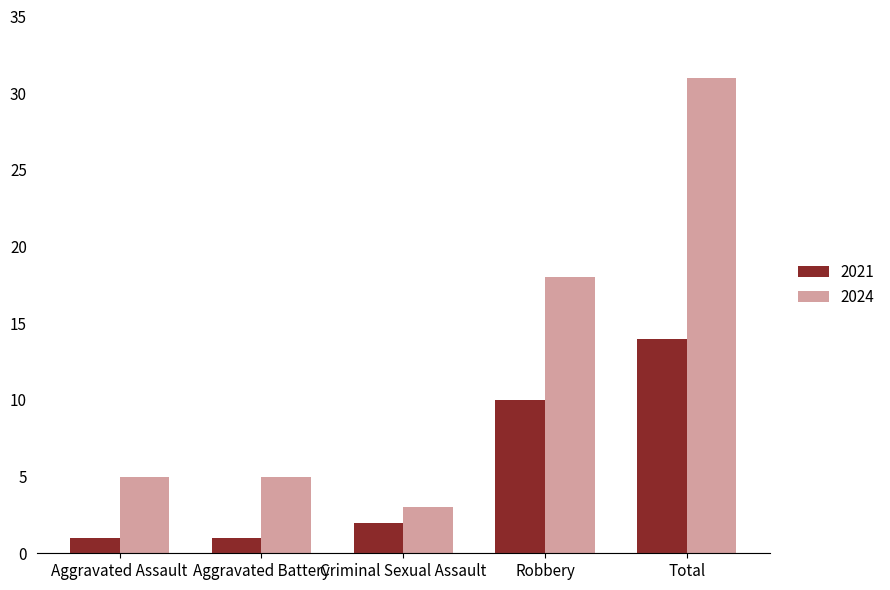

How many values in the 2021 series are below 2?

2